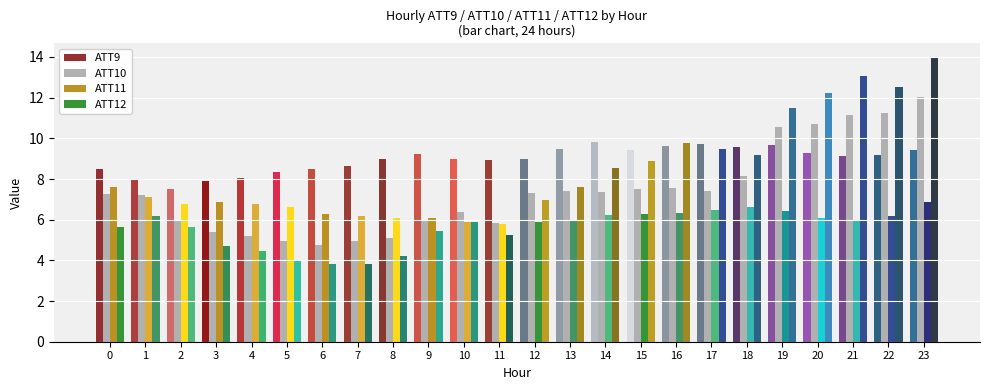

What is the average value of the ATT9 series?

9.0